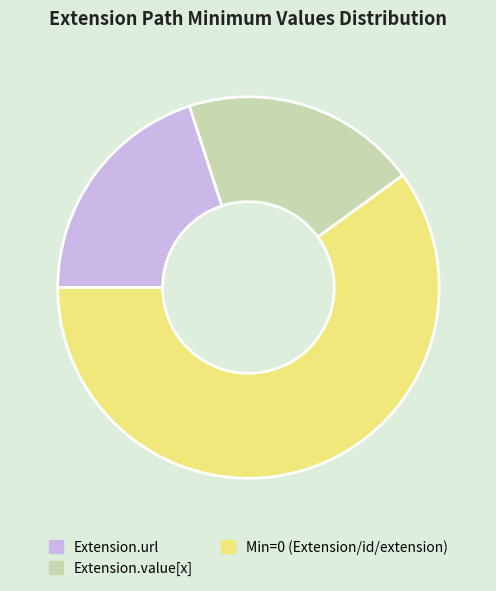

Which category has the biggest portion of the pie?

Min=0 (Extension/id/extension)